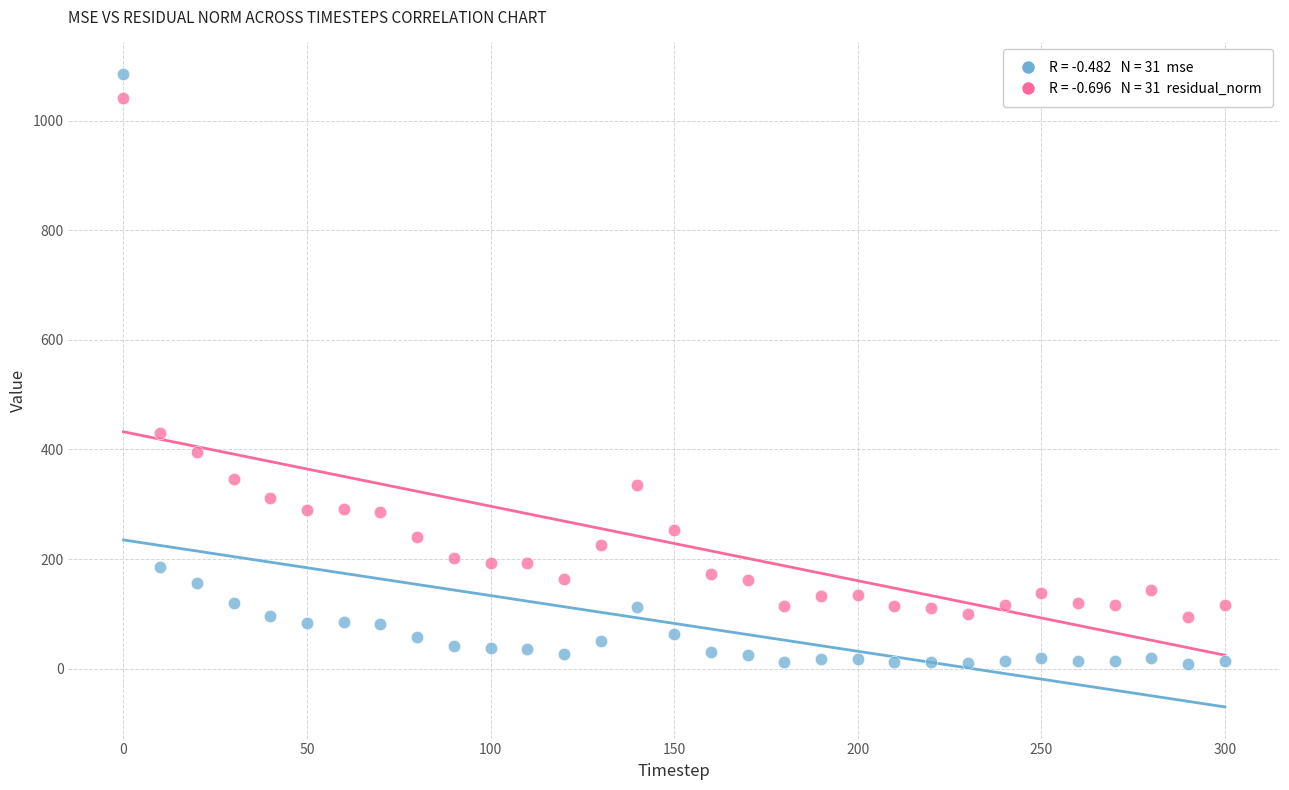

Across all series, what Y value is closest to 546?

430.0